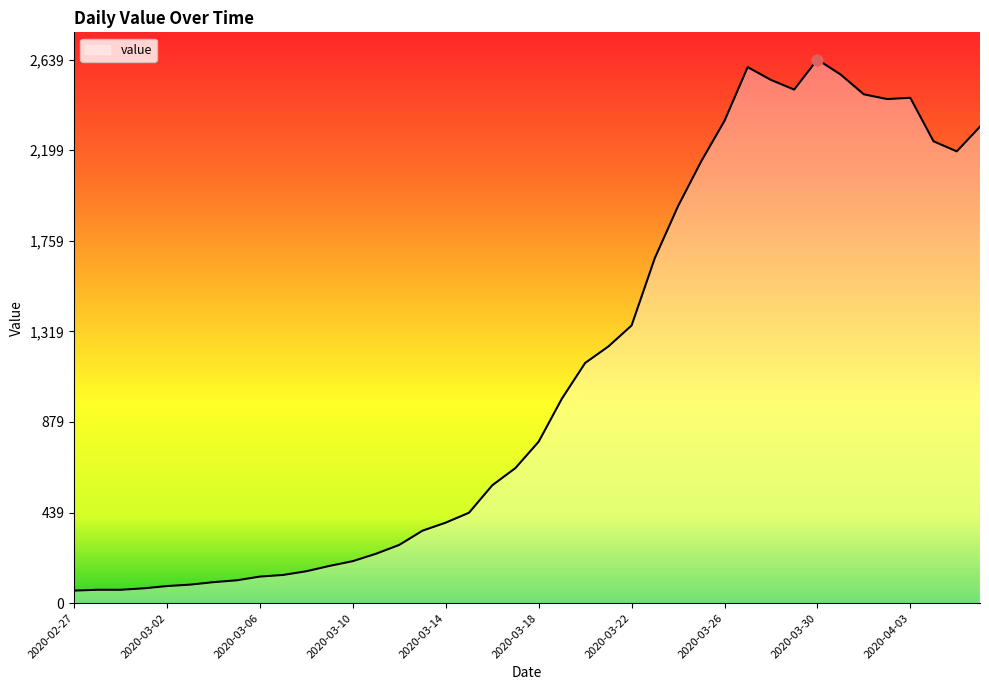

What is the difference between the maximum and minimum values?

2578